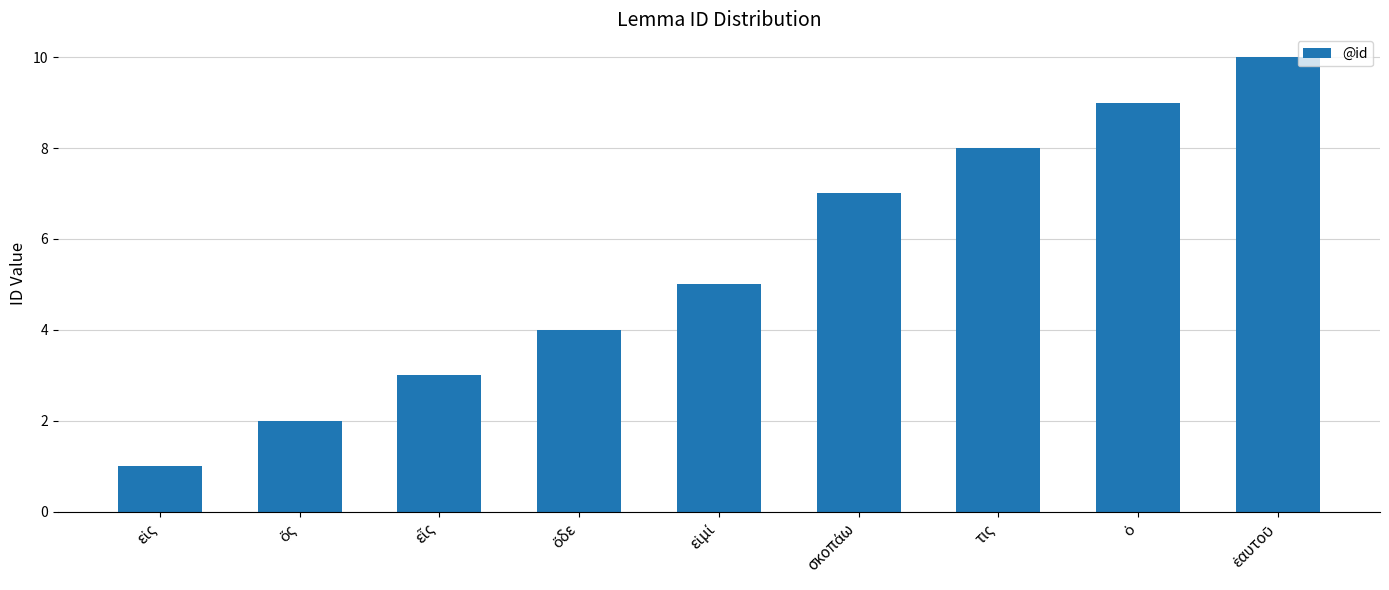

Does the chart contain stacked bars?

No